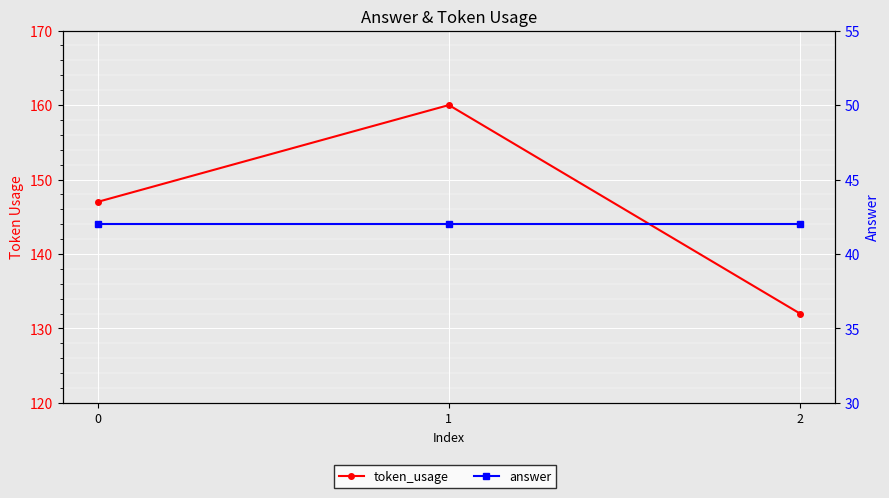

Reading left to right, what are all the values shown in this chart?

token_usage: 147	160	132
answer: 42	42	42